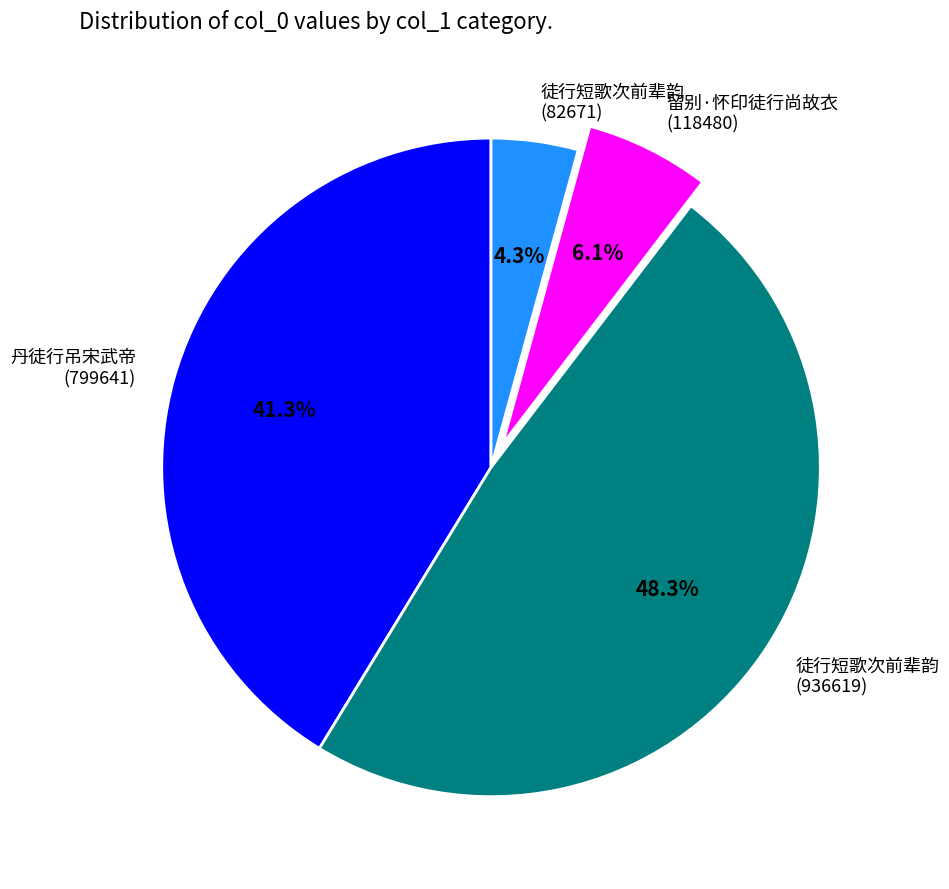

Count the number of slices in the pie.

4